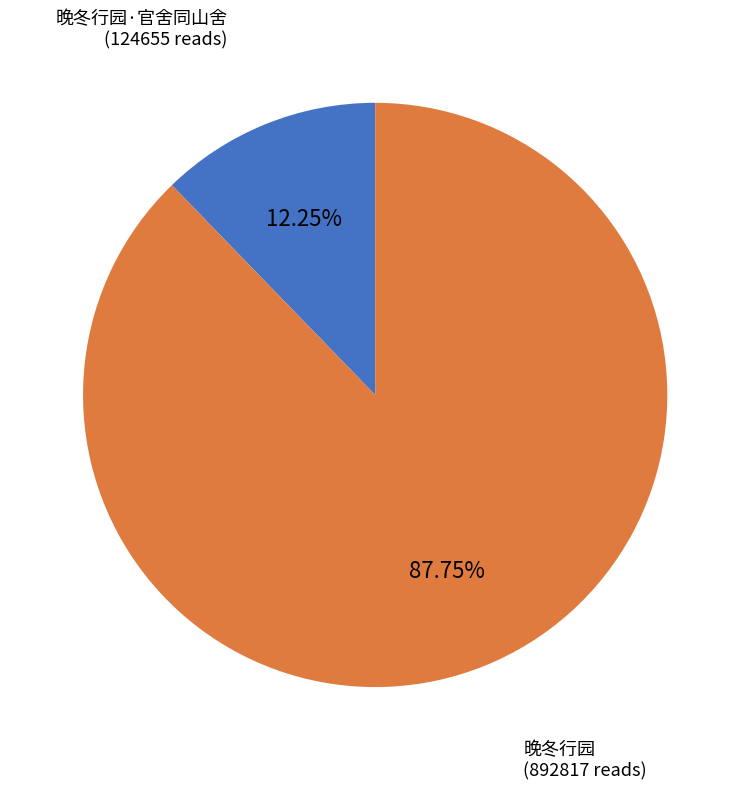

Is there a majority slice in this chart?

Yes